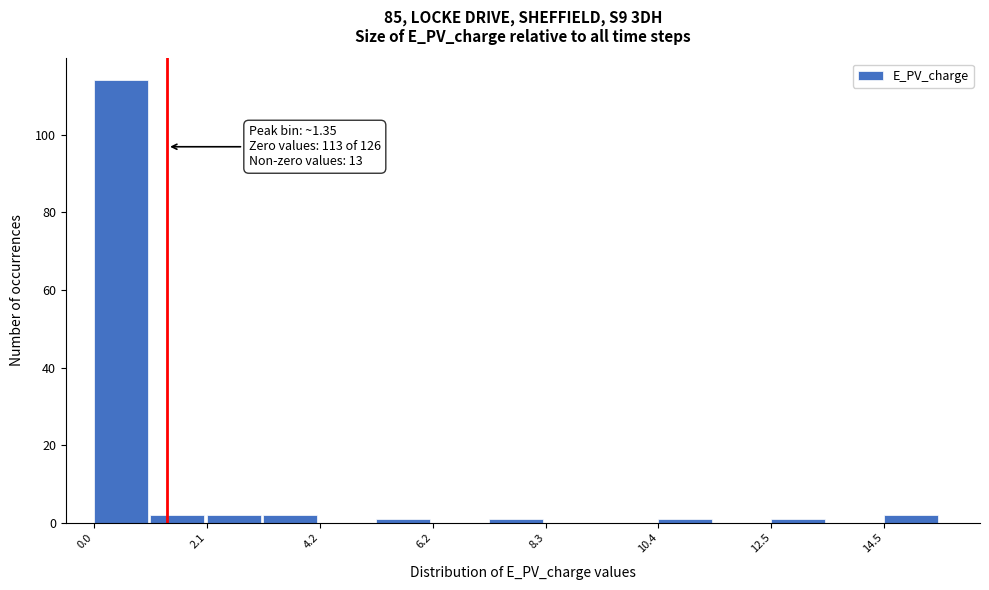

Around what value on the x-axis is the tallest bar? Give the approximate position of its centre, as read against the axis.

0.5